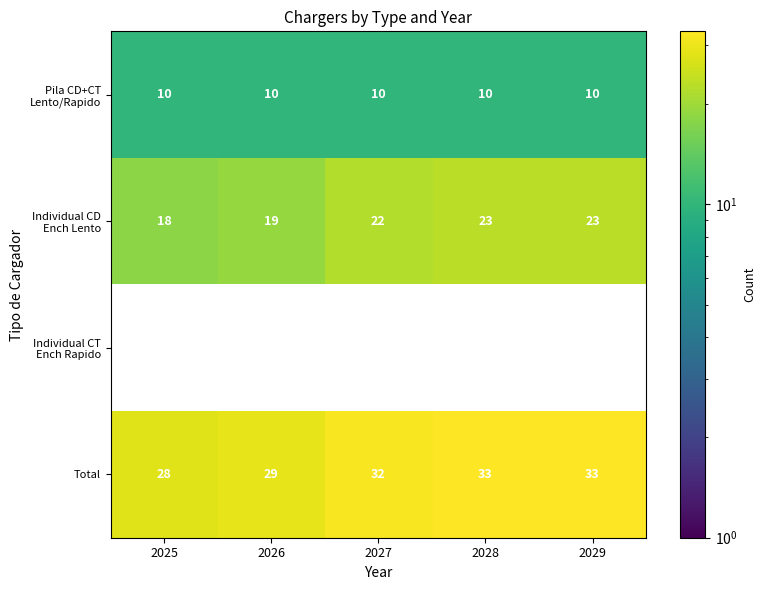

What is the sum of all Total values?

155